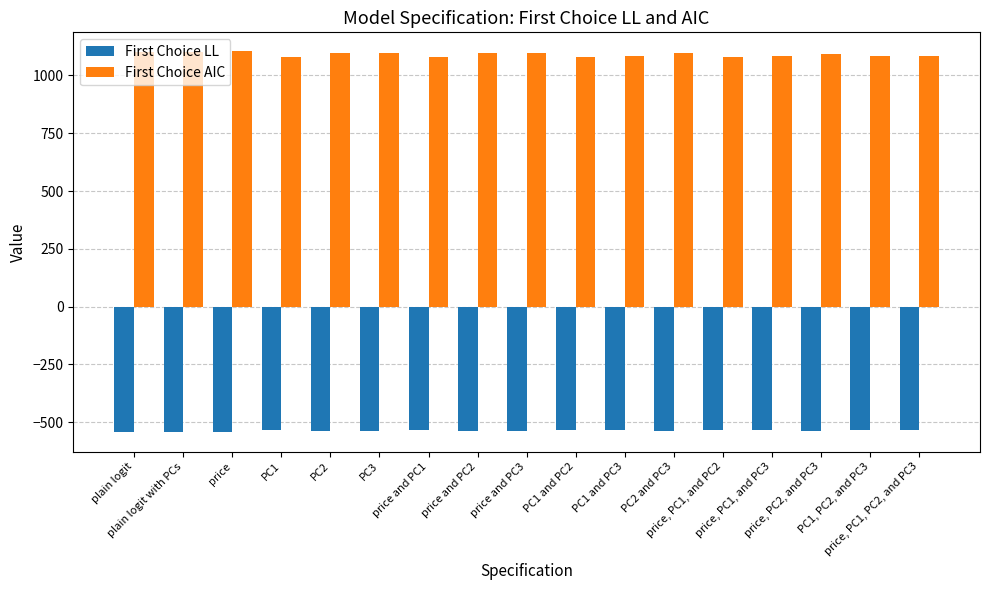

What is the sum of all First Choice AIC values?

18542.3